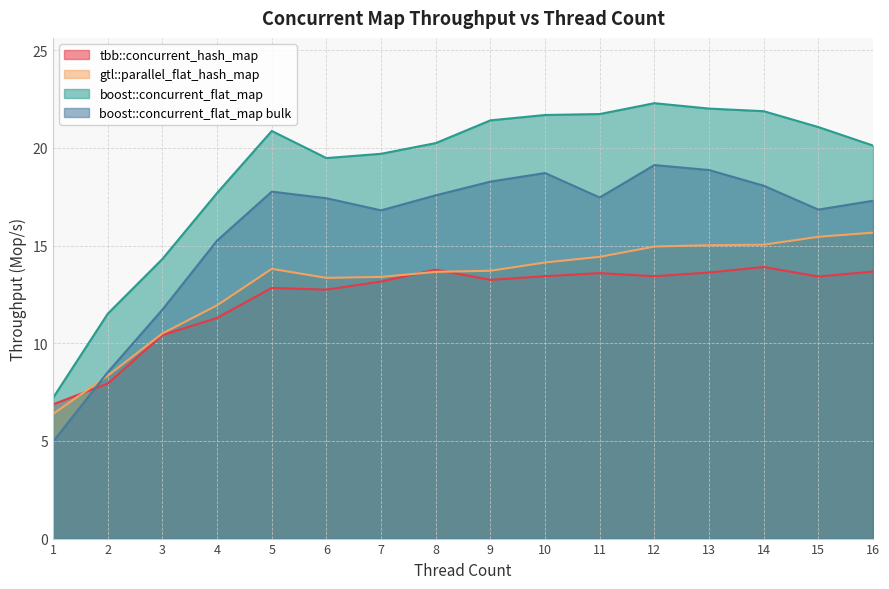

What is the spread (max minus min) of values at 9?

8.2